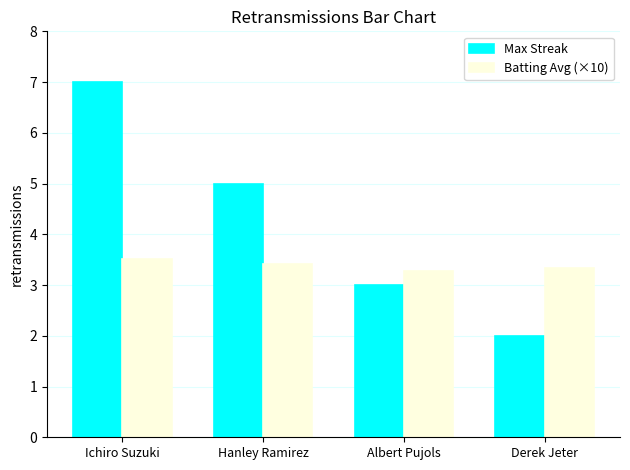

What is the label of the 3rd bar from the right?

Hanley Ramirez